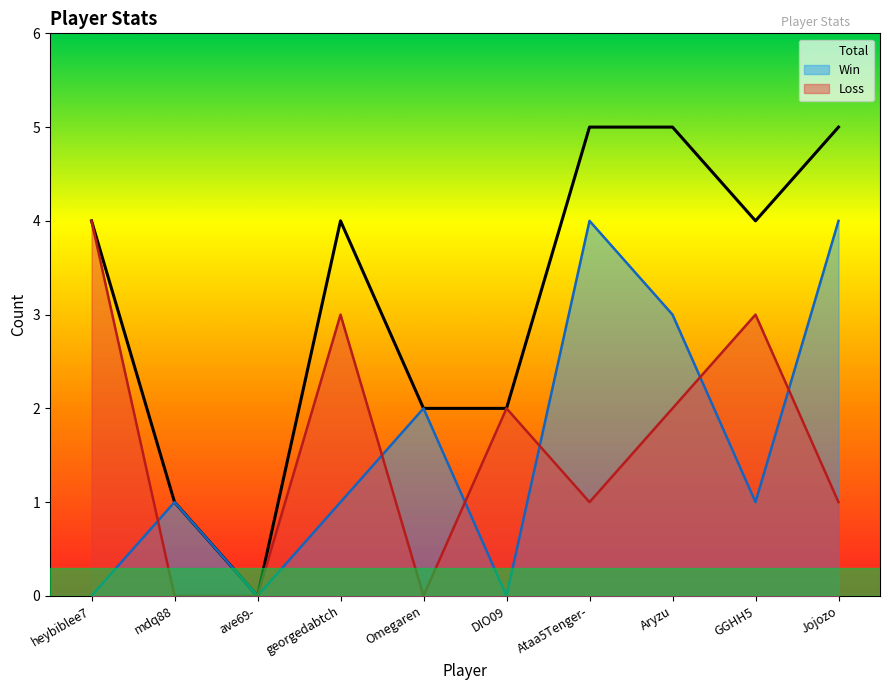

At how many categories does at least one series exceed 1?

8